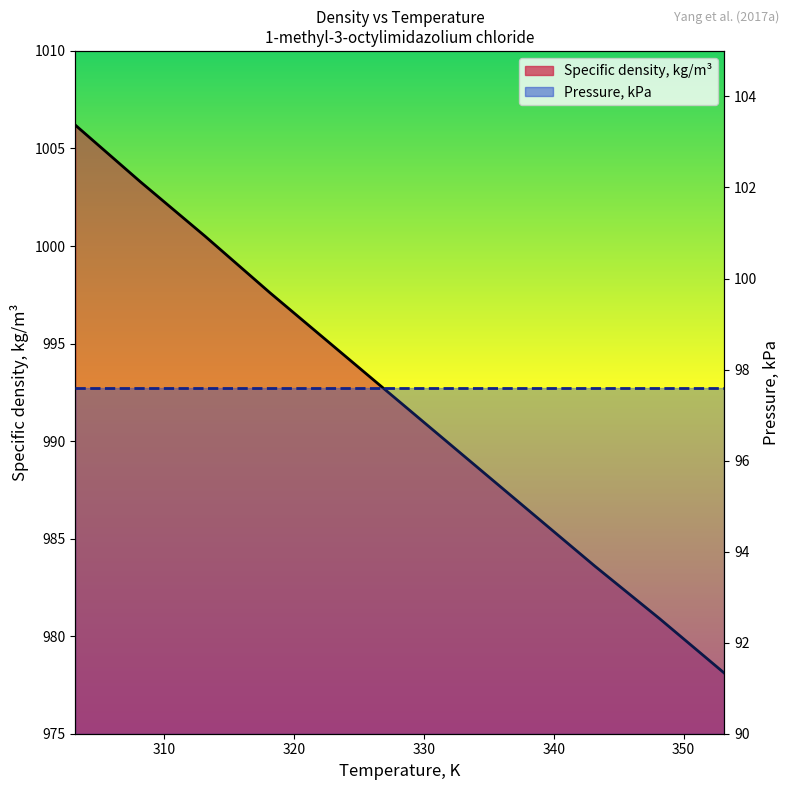

How many lines are shown in the chart?

2